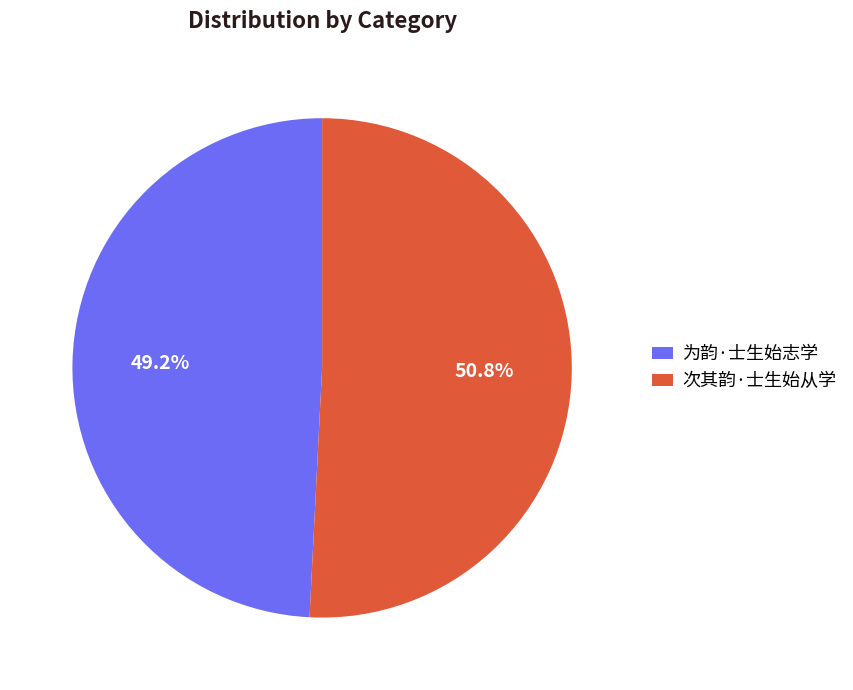

Is the sum of 次其韵·士生始从学 and 为韵·士生始志学 greater than half?

Yes